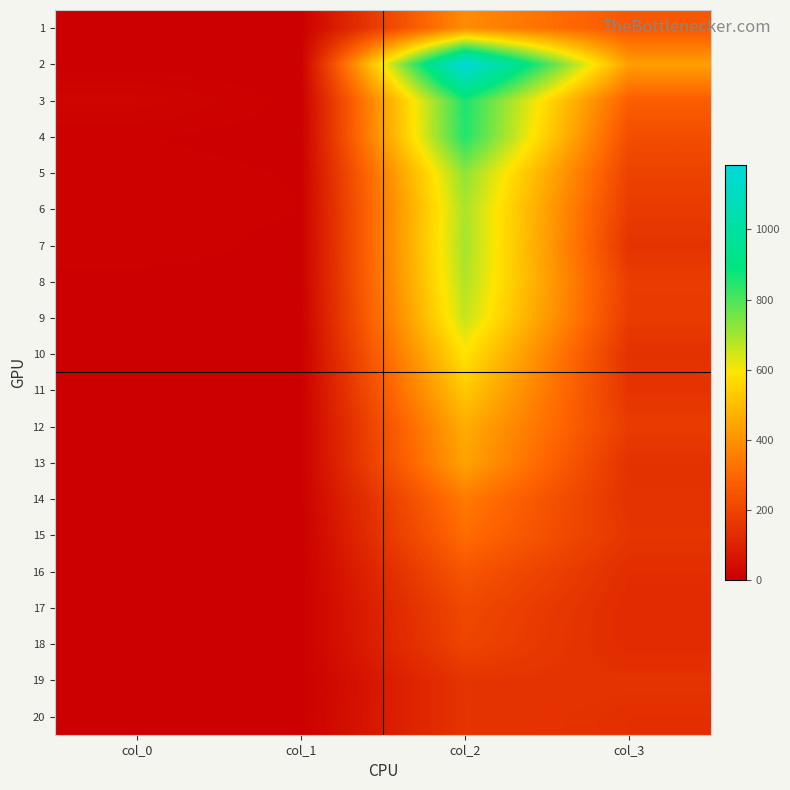

At which category does the chart reach its peak across all series?

col_2